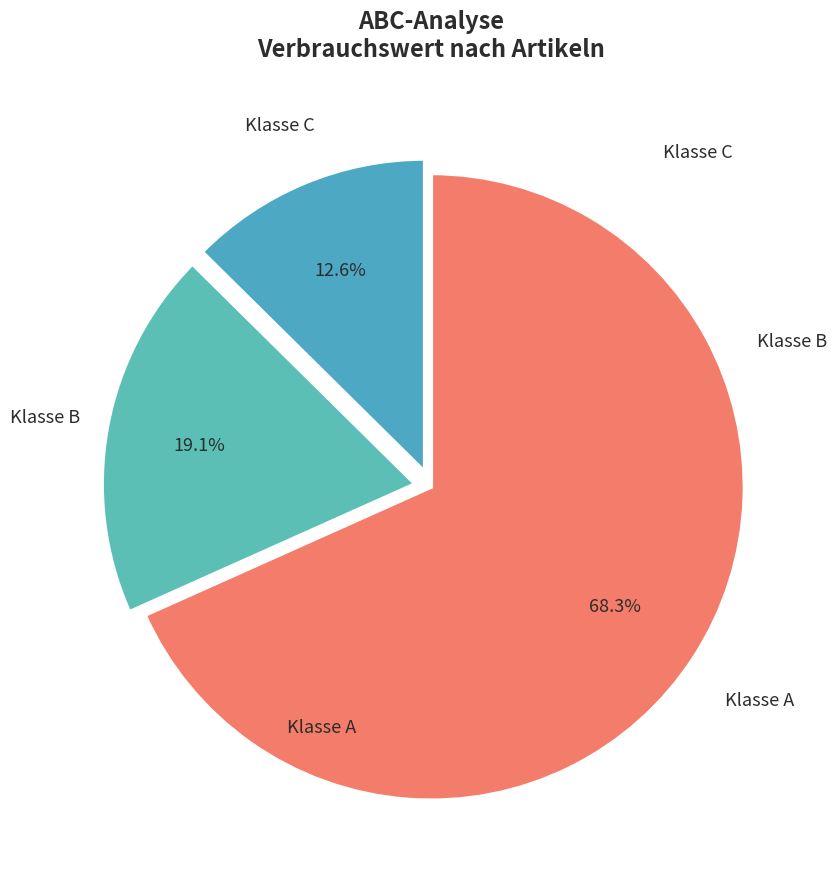

What percentage is NOT represented by Klasse B?

80.9%